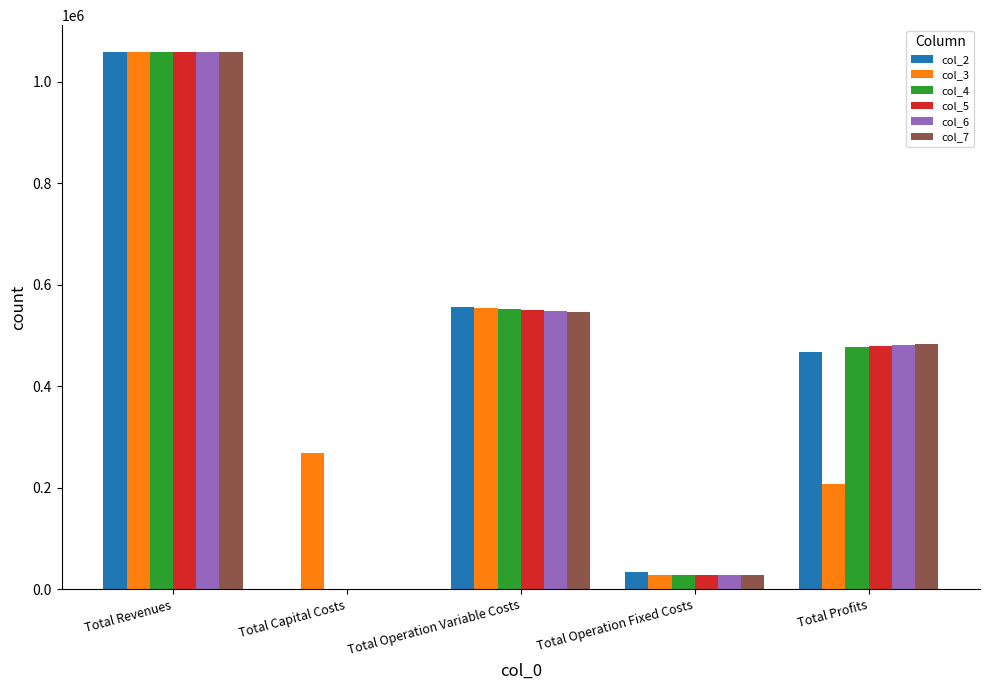

Is the value of col_7 at Total Profits greater than the value of col_3 at Total Operation Fixed Costs?

Yes